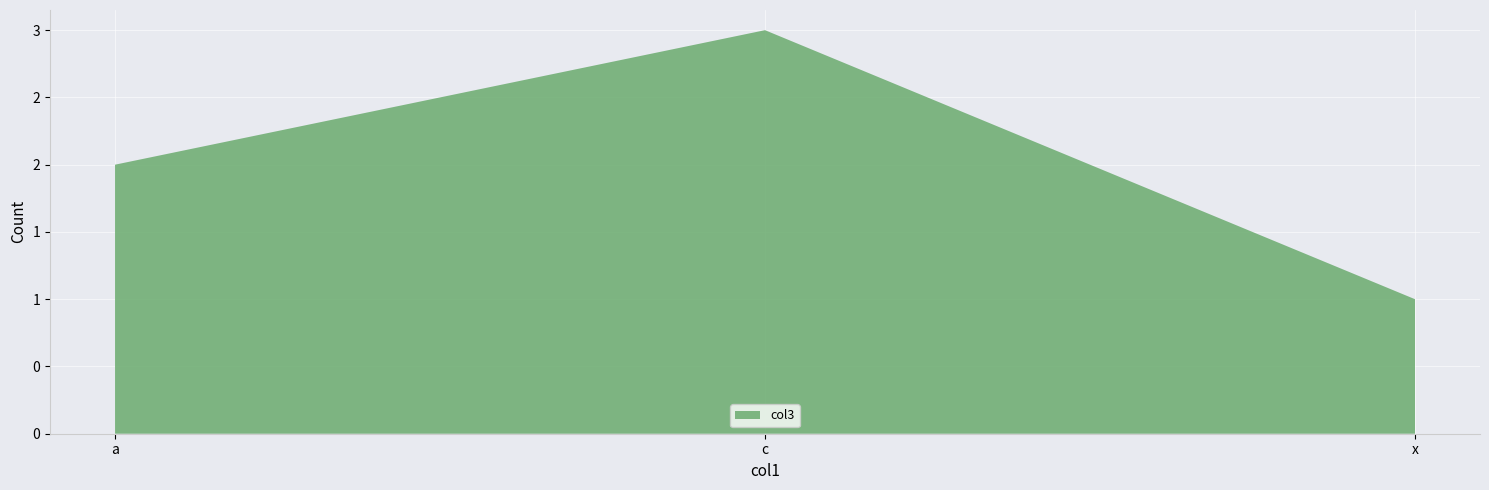

Reading left to right, what are all the values shown in this chart?

a=2	c=3	x=1